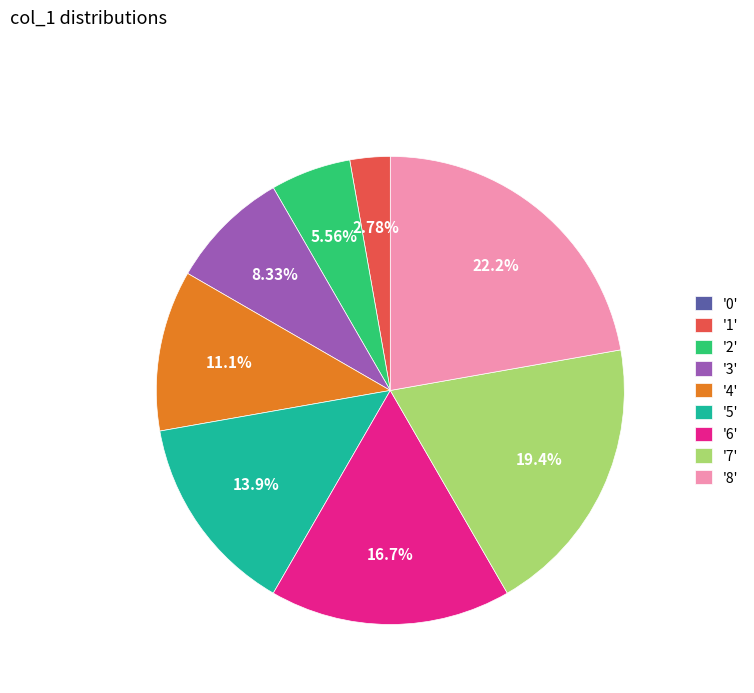

Approximately how many times larger is the value at '6' compared to '2'?

3.0